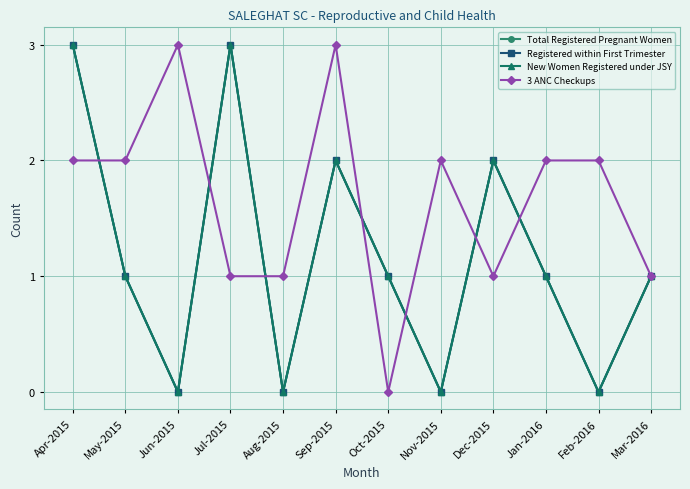

Reading right to left, transcribe all the data shown in this chart.

Total Registered Pregnant Women: Mar-2016=1	Feb-2016=0	Jan-2016=1	Dec-2015=2	Nov-2015=0	Oct-2015=1	Sep-2015=2	Aug-2015=0	Jul-2015=3	Jun-2015=0	May-2015=1	Apr-2015=3
Registered within First Trimester: Mar-2016=1	Feb-2016=0	Jan-2016=1	Dec-2015=2	Nov-2015=0	Oct-2015=1	Sep-2015=2	Aug-2015=0	Jul-2015=3	Jun-2015=0	May-2015=1	Apr-2015=3
New Women Registered under JSY: Mar-2016=1	Feb-2016=0	Jan-2016=1	Dec-2015=2	Nov-2015=0	Oct-2015=1	Sep-2015=2	Aug-2015=0	Jul-2015=3	Jun-2015=0	May-2015=1	Apr-2015=3
3 ANC Checkups: Mar-2016=1	Feb-2016=2	Jan-2016=2	Dec-2015=1	Nov-2015=2	Oct-2015=0	Sep-2015=3	Aug-2015=1	Jul-2015=1	Jun-2015=3	May-2015=2	Apr-2015=2